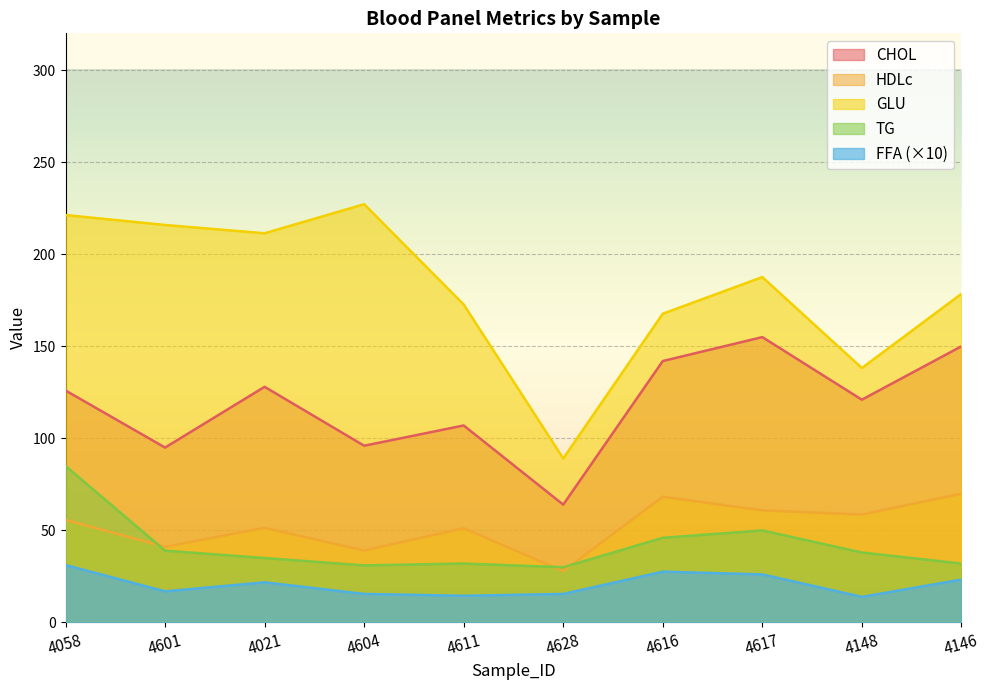

Reading left to right, list all the values displayed in this chart.

CHOL: 4058=126.0	4601=95.0	4021=128.0	4604=96.0	4611=107.0	4628=64.0	4616=142.0	4617=155.0	4148=121.0	4146=150.0
HDLc: 4058=55.7	4601=41.1	4021=51.4	4604=39.1	4611=51.2	4628=27.9	4616=68.3	4617=60.9	4148=58.6	4146=70.0
GLU: 4058=221.3	4601=215.9	4021=211.4	4604=227.2	4611=172.7	4628=89.1	4616=167.7	4617=187.6	4148=138.2	4146=178.5
TG: 4058=85.0	4601=39.0	4021=35.0	4604=31.0	4611=32.0	4628=30.0	4616=46.0	4617=50.0	4148=38.0	4146=32.0
FFA: 4058=31.2	4601=16.9	4021=21.8	4604=15.5	4611=14.5	4628=15.5	4616=27.6	4617=26.1	4148=13.9	4146=23.3